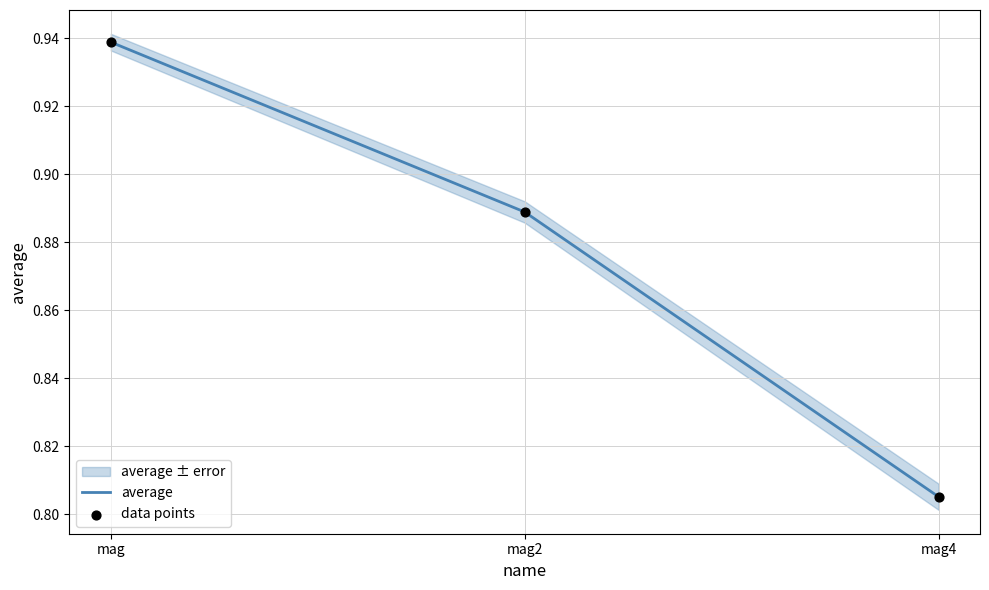

Which series has the largest Y range (max minus min)?

average